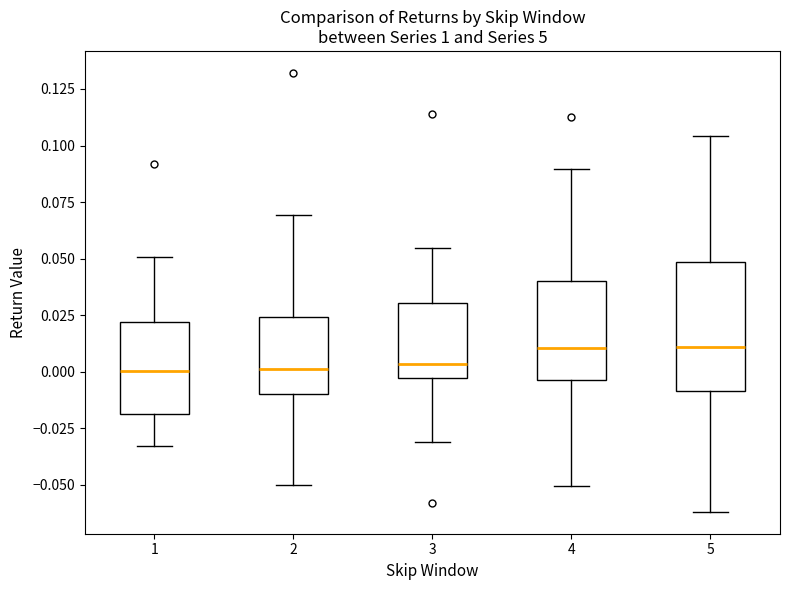

Where does the median line of the box at x = 3 sit on the y-axis? The values are not printed on the chart, so give them approximately, as read against the axis.

0.005